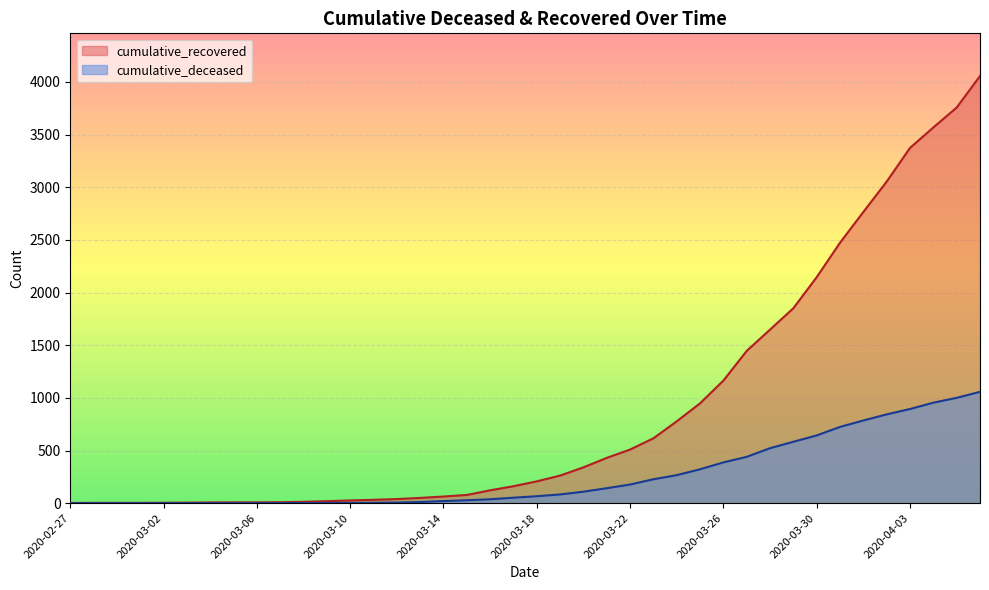

Reading left to right, transcribe all the data shown in this chart.

cumulative_recovered: 2020-02-27=2	2020-02-28=3	2020-02-29=3	2020-03-01=3	2020-03-02=4	2020-03-03=5	2020-03-04=7	2020-03-05=8	2020-03-06=8	2020-03-07=9	2020-03-08=13	2020-03-09=19	2020-03-10=26	2020-03-11=32	2020-03-12=39	2020-03-13=50	2020-03-14=63	2020-03-15=78	2020-03-16=122	2020-03-17=161	2020-03-18=207	2020-03-19=262	2020-03-20=340	2020-03-21=430	2020-03-22=509	2020-03-23=616	2020-03-24=777	2020-03-25=948	2020-03-26=1164	2020-03-27=1446	2020-03-28=1648	2020-03-29=1851	2020-03-30=2146	2020-03-31=2473	2020-04-01=2765	2020-04-02=3053	2020-04-03=3373	2020-04-04=3567	2020-04-05=3756	2020-04-06=4055
cumulative_deceased: 2020-02-27=0	2020-02-28=0	2020-02-29=0	2020-03-01=0	2020-03-02=0	2020-03-03=0	2020-03-04=0	2020-03-05=0	2020-03-06=0	2020-03-07=1	2020-03-08=2	2020-03-09=2	2020-03-10=2	2020-03-11=4	2020-03-12=6	2020-03-13=11	2020-03-14=20	2020-03-15=28	2020-03-16=37	2020-03-17=52	2020-03-18=66	2020-03-19=83	2020-03-20=109	2020-03-21=142	2020-03-22=177	2020-03-23=227	2020-03-24=266	2020-03-25=322	2020-03-26=387	2020-03-27=440	2020-03-28=522	2020-03-29=583	2020-03-30=643	2020-03-31=724	2020-04-01=785	2020-04-02=843	2020-04-03=894	2020-04-04=954	2020-04-05=1000	2020-04-06=1057